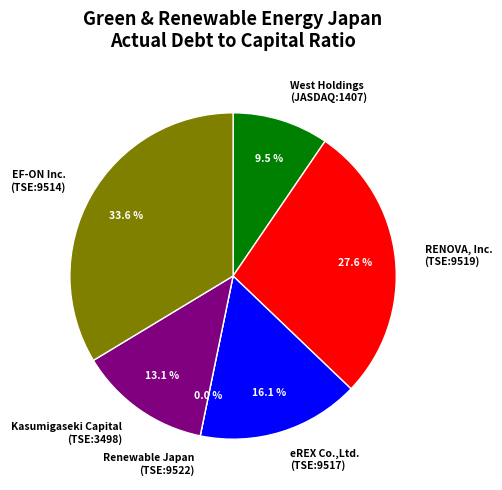

Which has a higher value, EF-ON Inc.
(TSE:9514) or Kasumigaseki Capital
(TSE:3498)?

EF-ON Inc.
(TSE:9514)